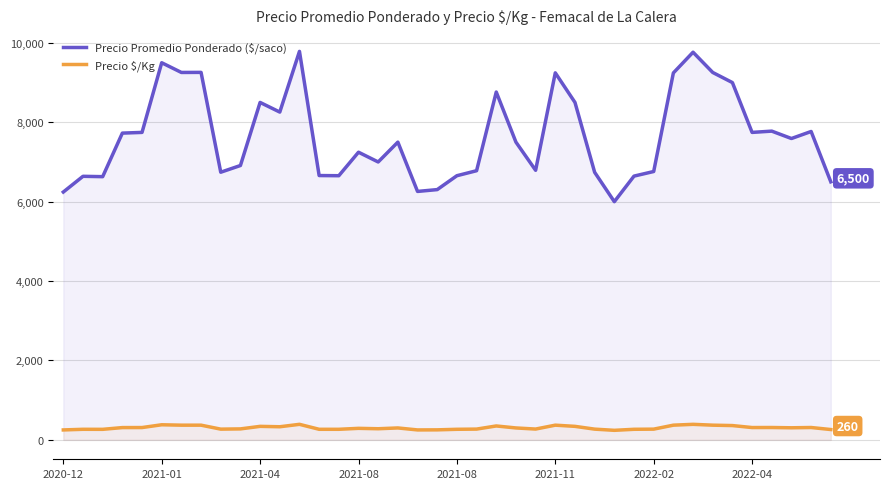

Is it true that Precio $/Kg equals 266 at 13?

True